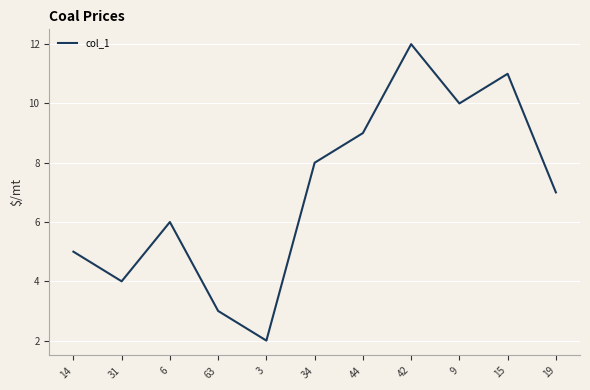

What is the minimum value shown in the chart?

2.0